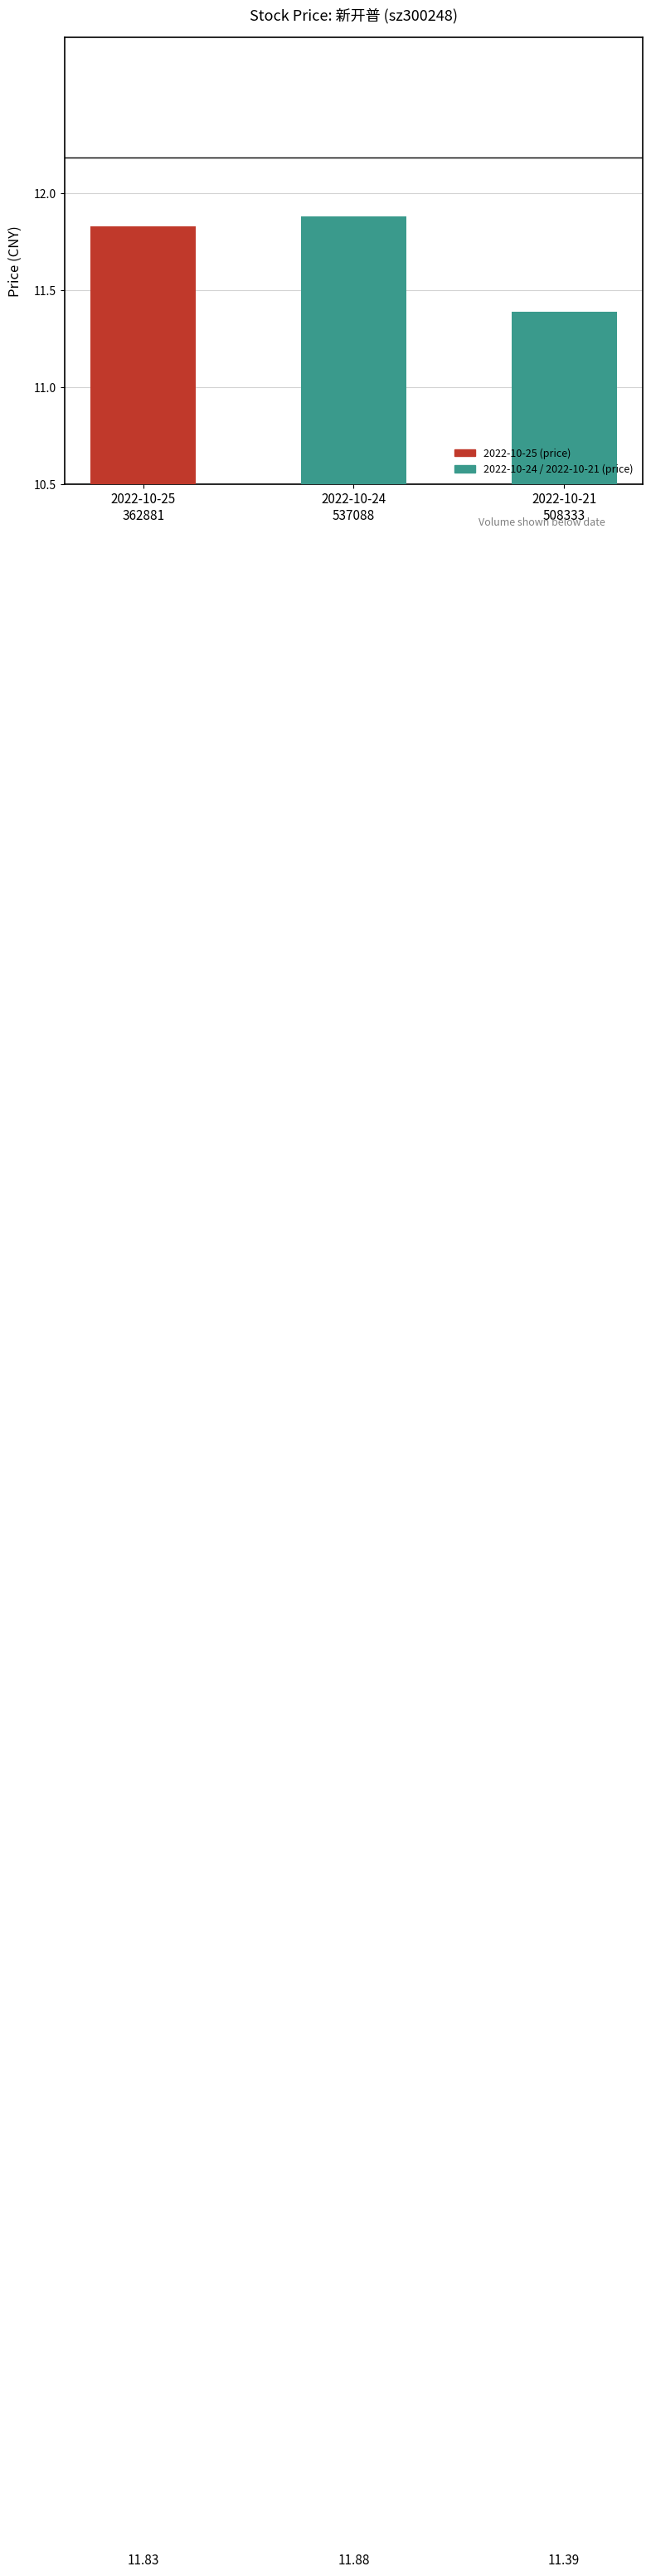

Is it true that the value at 2022-10-25
362881 is 11.8?

True